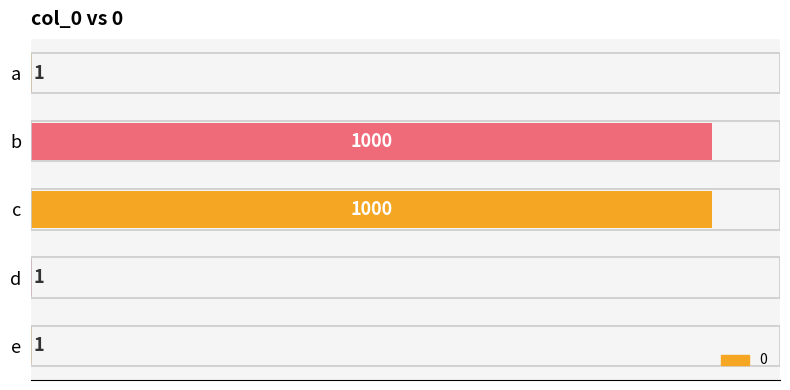

What is the greatest value displayed?

1000